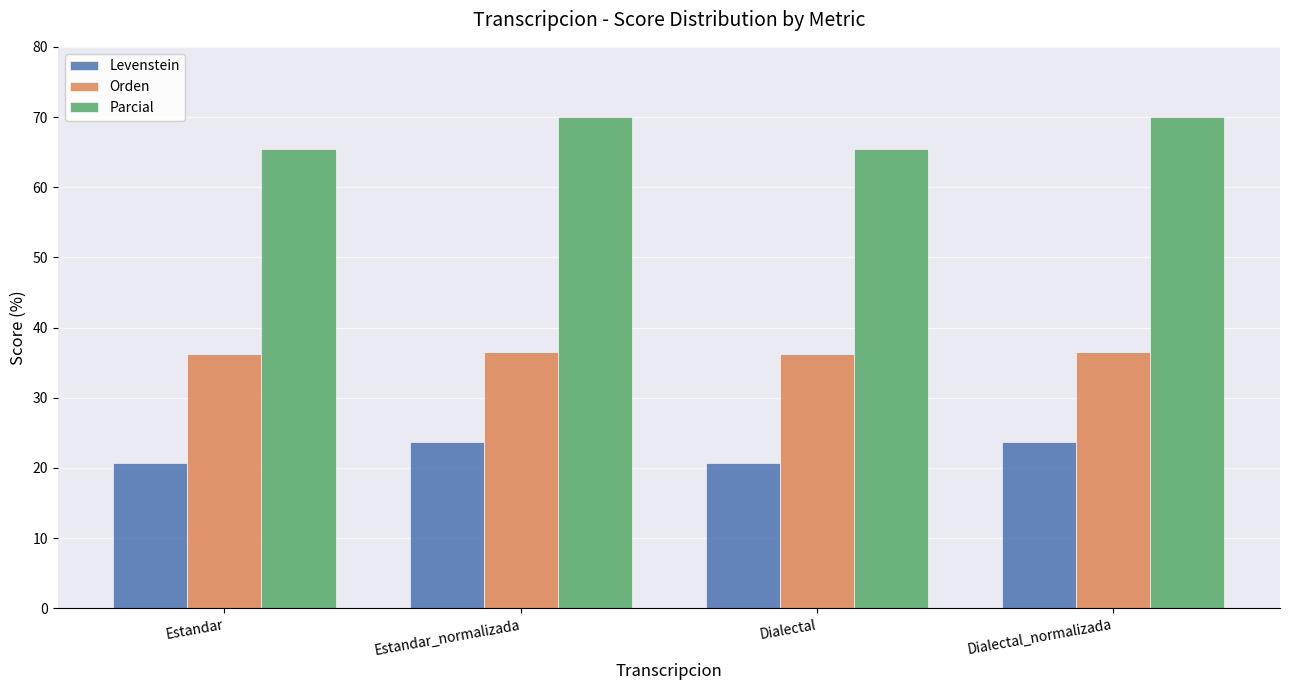

Reading left to right, transcribe all the data shown in this chart.

Levenstein: 20.7	23.7	20.7	23.7
Orden: 36.2	36.6	36.2	36.6
Parcial: 65.4	70.0	65.4	70.0